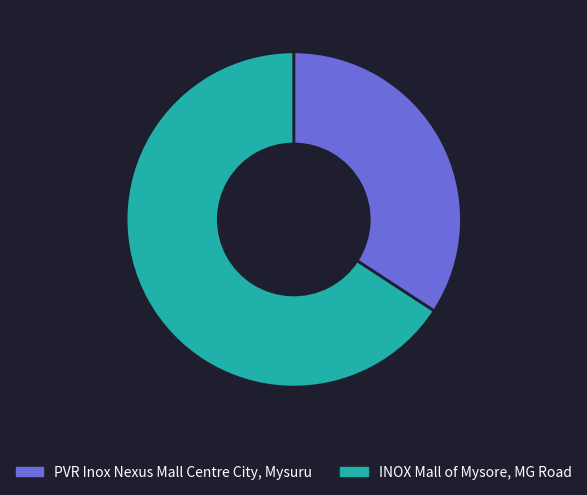

What is the largest slice in the pie chart?

INOX Mall of Mysore, MG Road